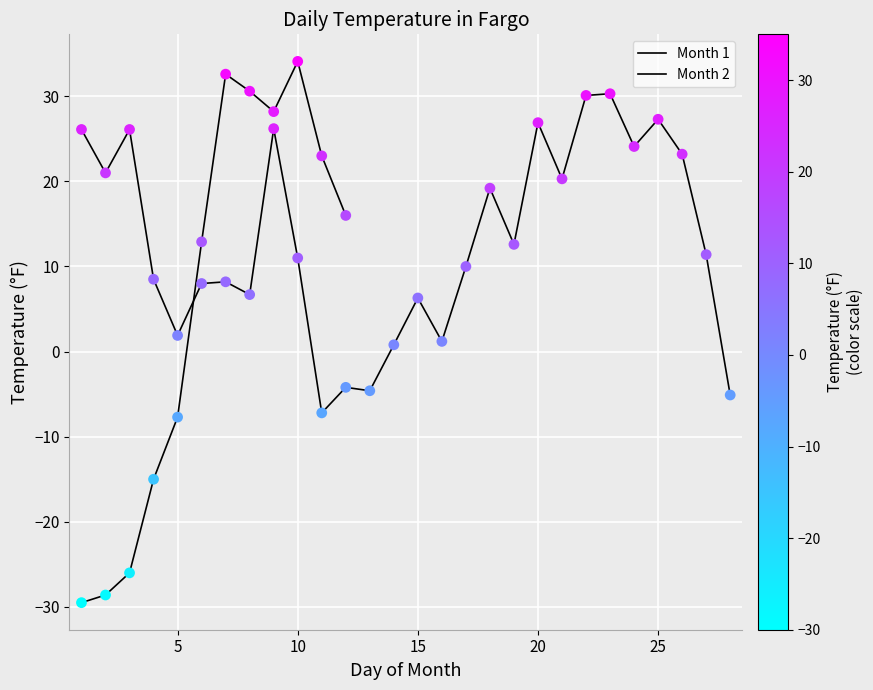

What is the change in value from 2 to 17?

-11.0